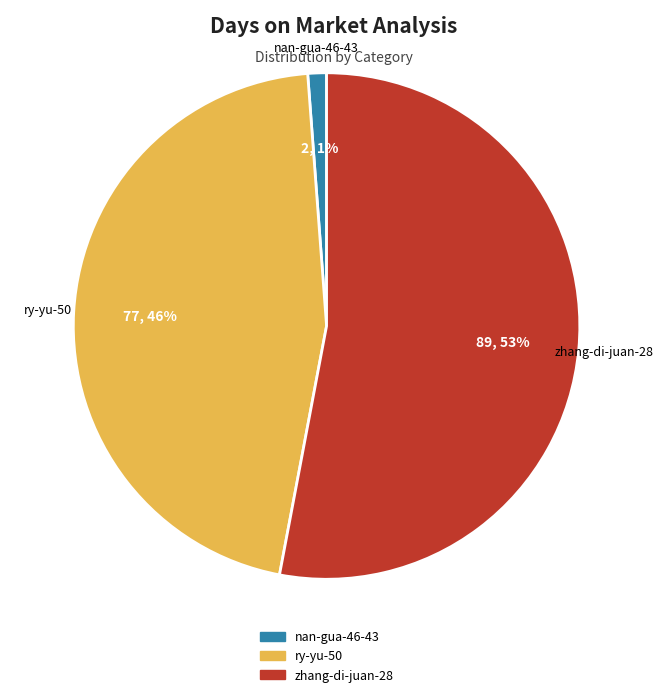

Which slice is the largest?

zhang-di-juan-28